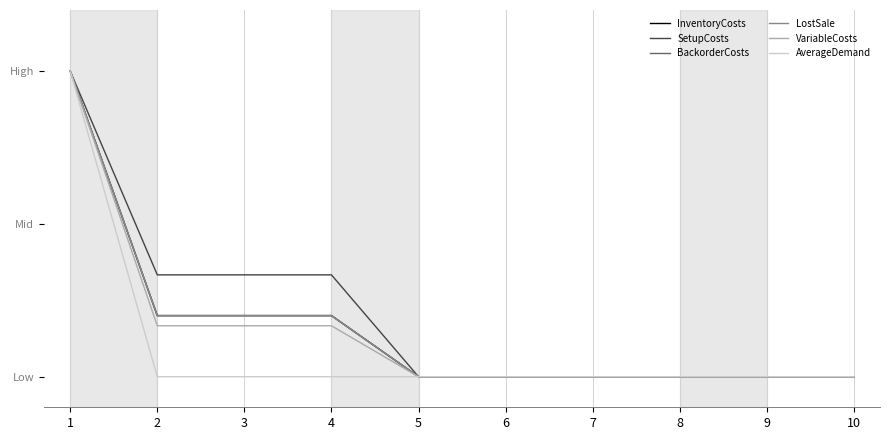

What is the value of the SetupCosts point at the 2nd from the left?

0.3